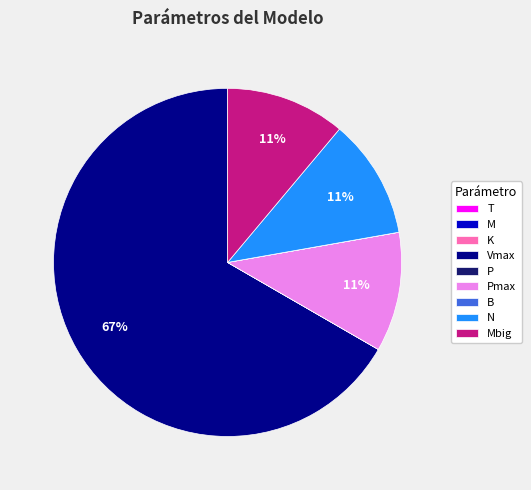

Does any single category account for the majority?

Yes